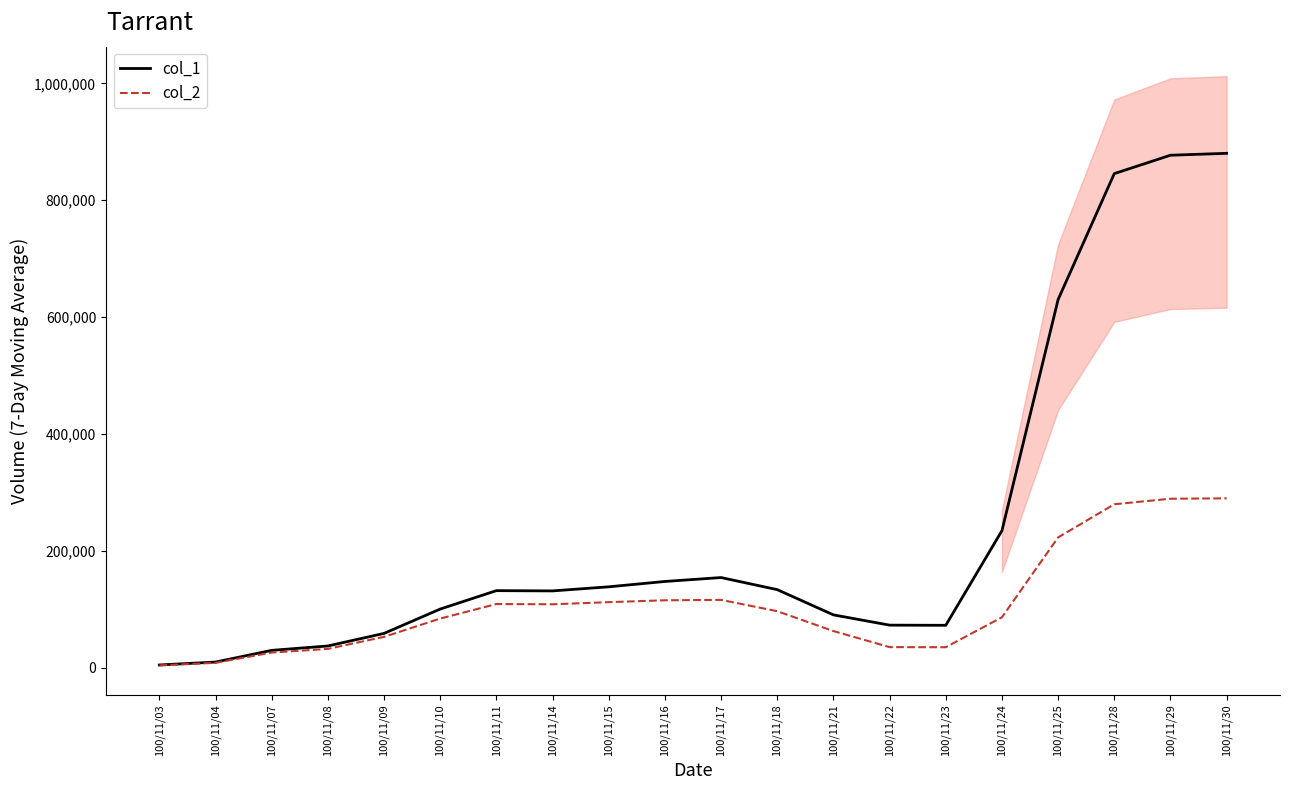

Reading right to left, what are all the values shown in this chart?

col_1: 880285.7	877000.0	845571.4	630142.9	234714.3	72857.1	73142.9	90714.3	133857.1	154571.4	147857.1	138714.3	131714.3	132142.9	100666.7	59000.0	37500.0	30000.0	10000.0	5000.0
col_2: 290055.7	289392.9	279964.3	223241.4	86594.3	35365.7	35560.0	63007.1	97004.3	116361.4	115657.1	112440.0	108830.0	109250.0	84381.7	53110.0	32512.5	26250.0	8675.0	4300.0